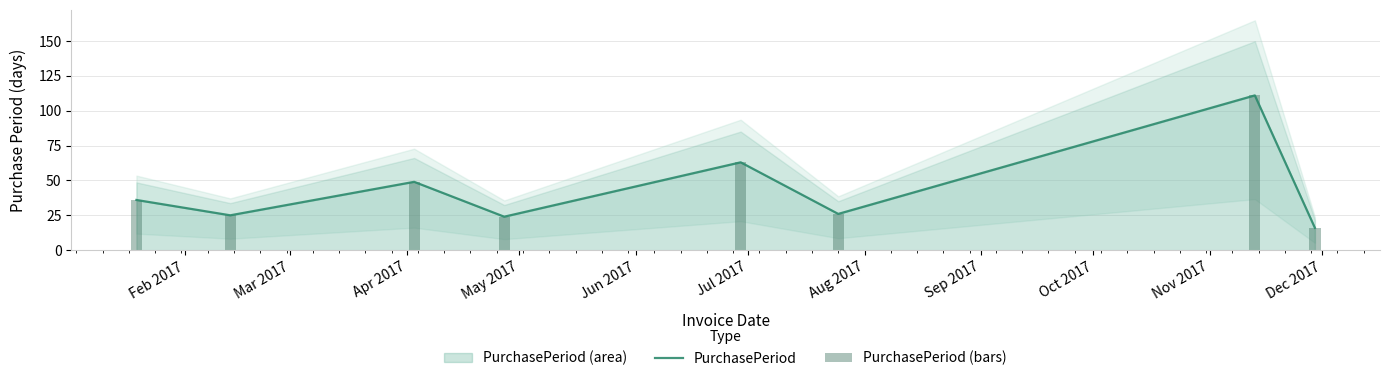

What is the minimum value for PurchasePeriod (area)?

16